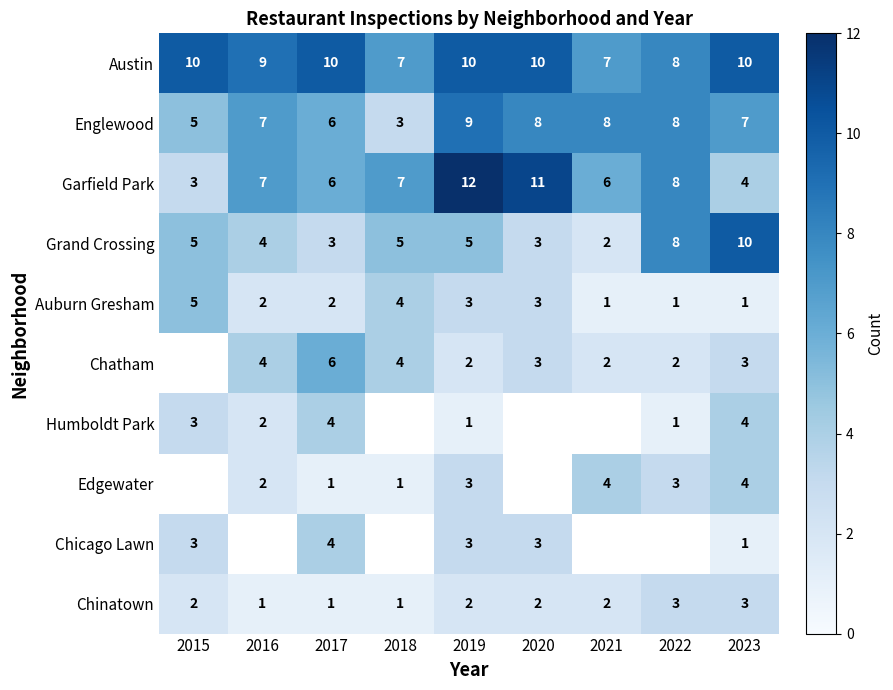

Is the value of Austin at 2019 greater than the value of Chatham at 2018?

Yes